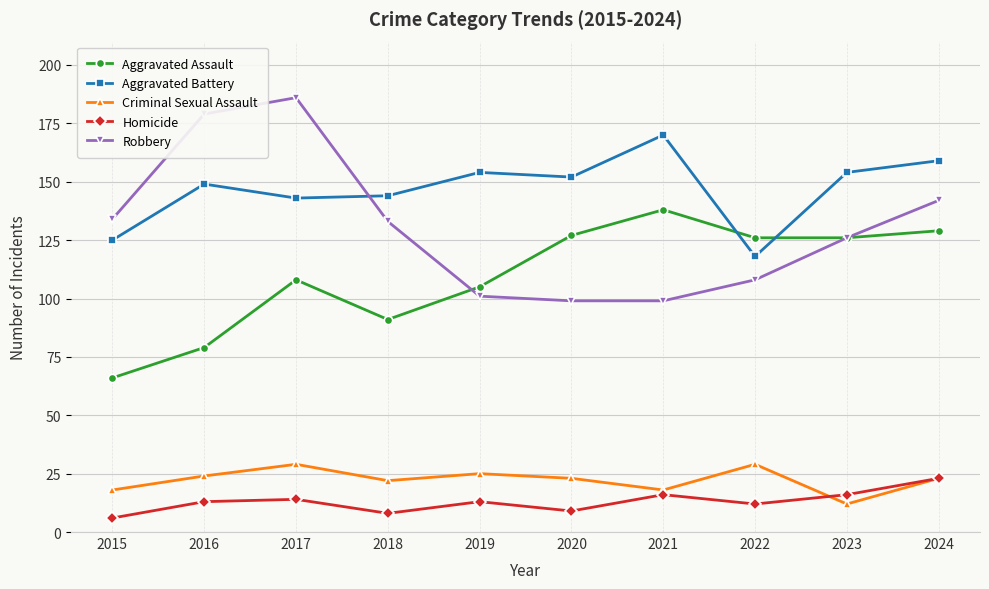

What are all the series names shown in the legend?

Aggravated Assault, Aggravated Battery, Criminal Sexual Assault, Homicide, Robbery